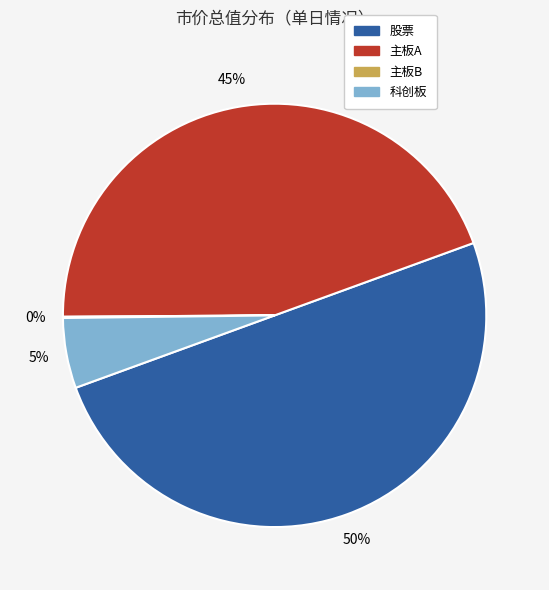

To the nearest percent, what is the difference between the largest and smallest slice percentages?

50%